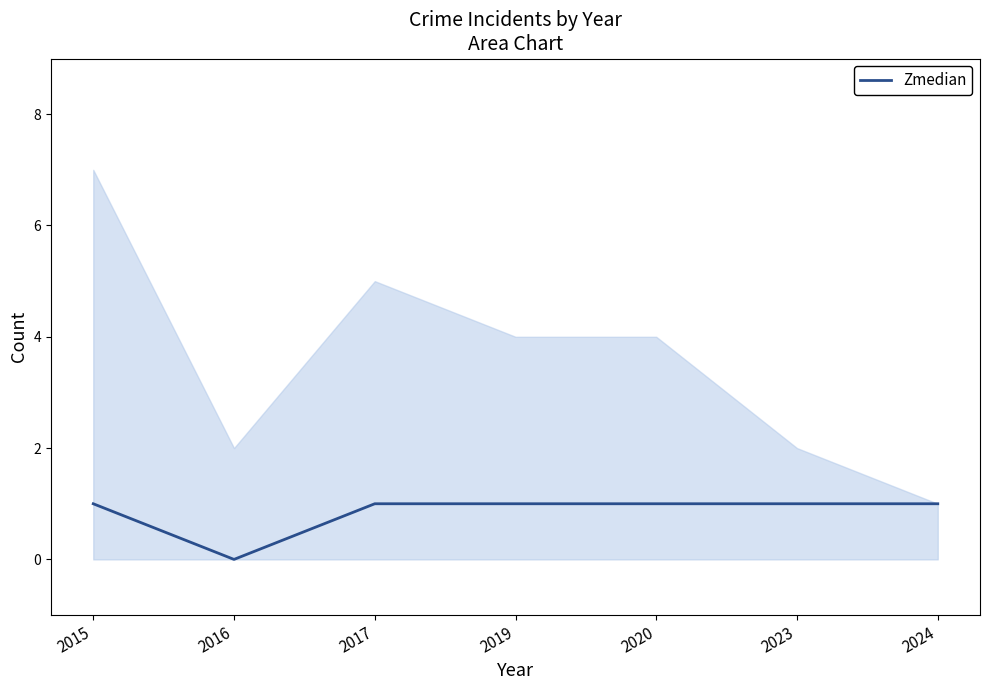

List the labels in order of value, smallest first.

2016, 2015, 2017, 2019, 2020, 2023, 2024